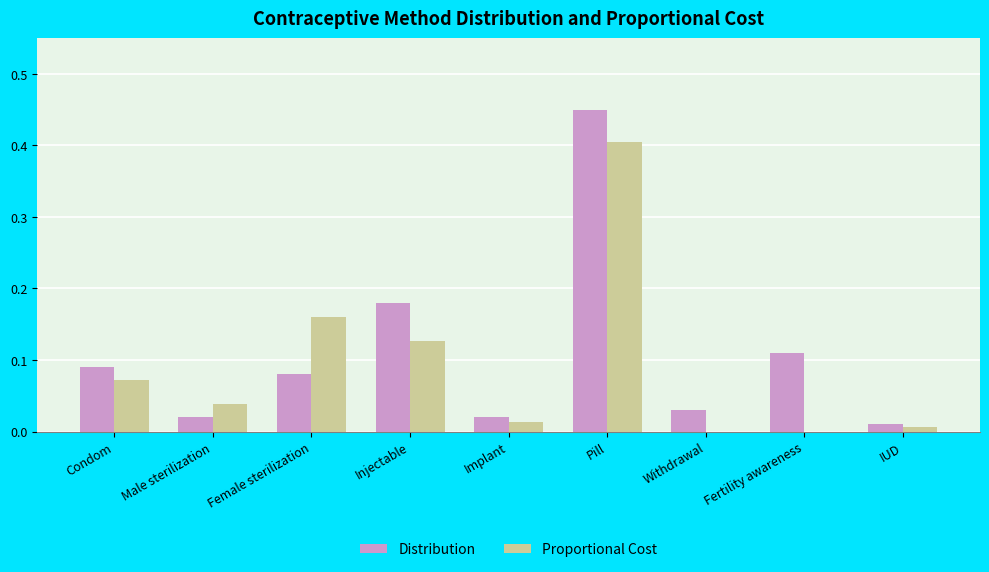

Which series has the largest total across all categories?

Distribution